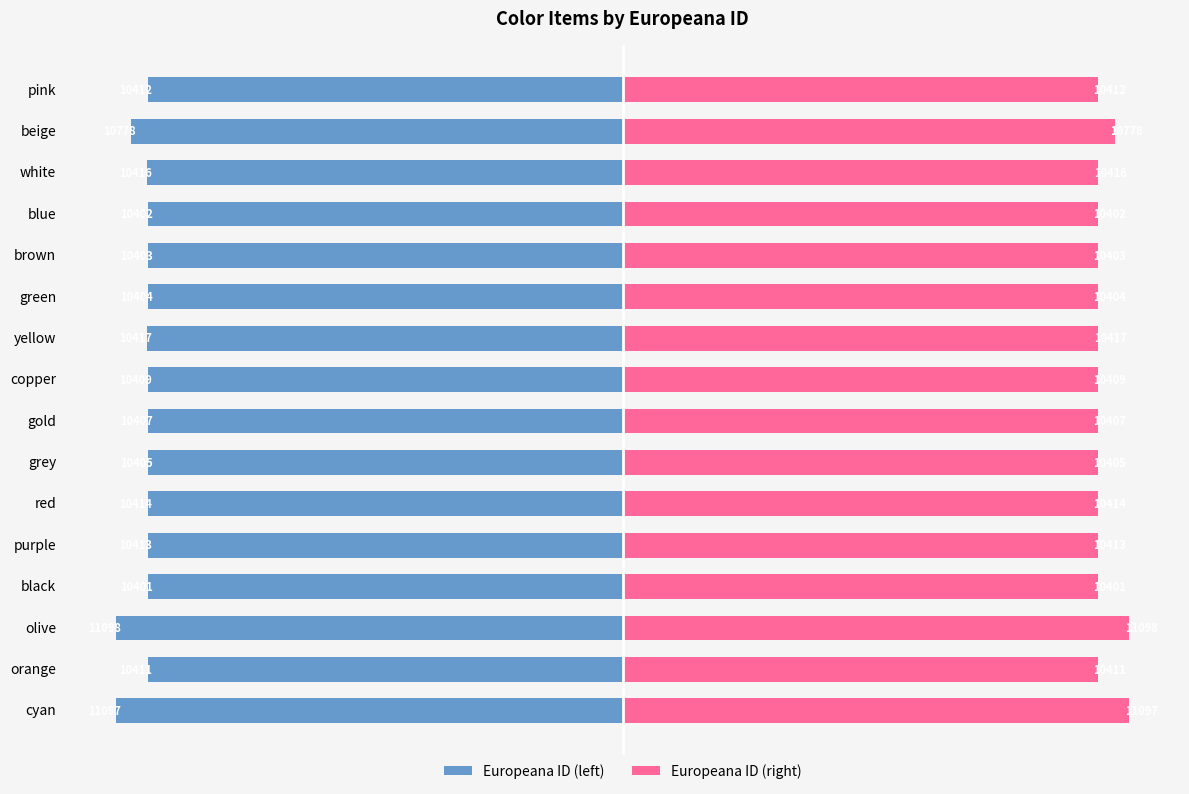

What position from the right is copper?

8